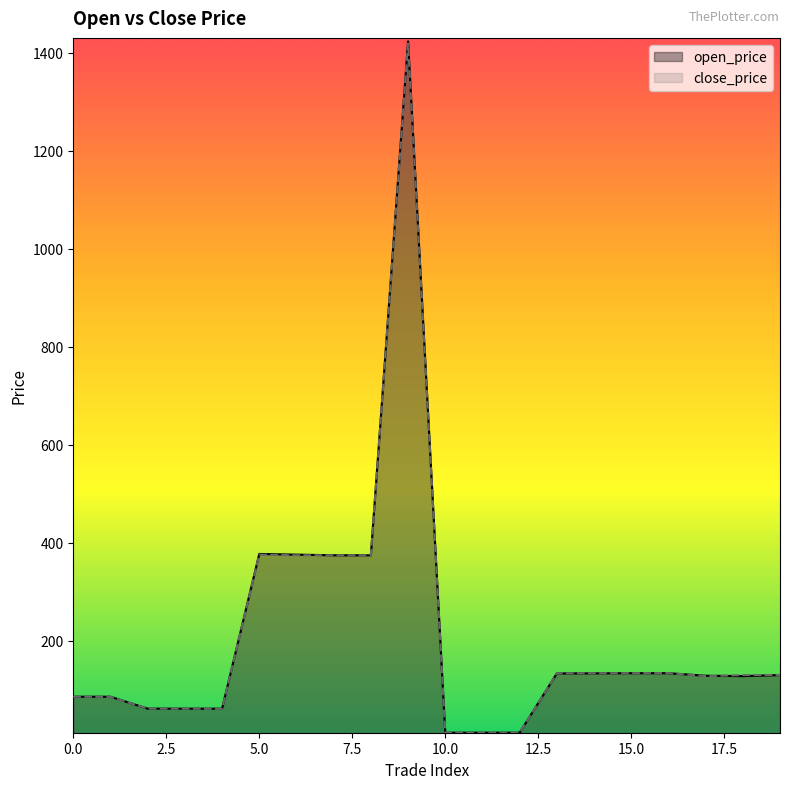

At which label does close_price first exceed 129?

5.0